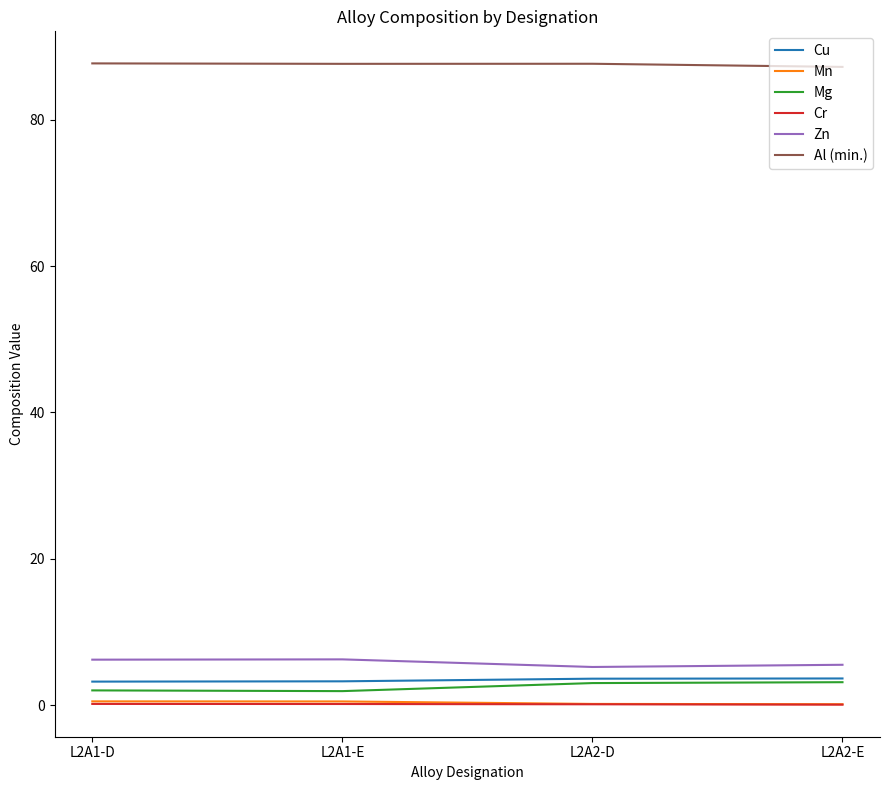

Read the Mn value at L2A1-D.

0.5